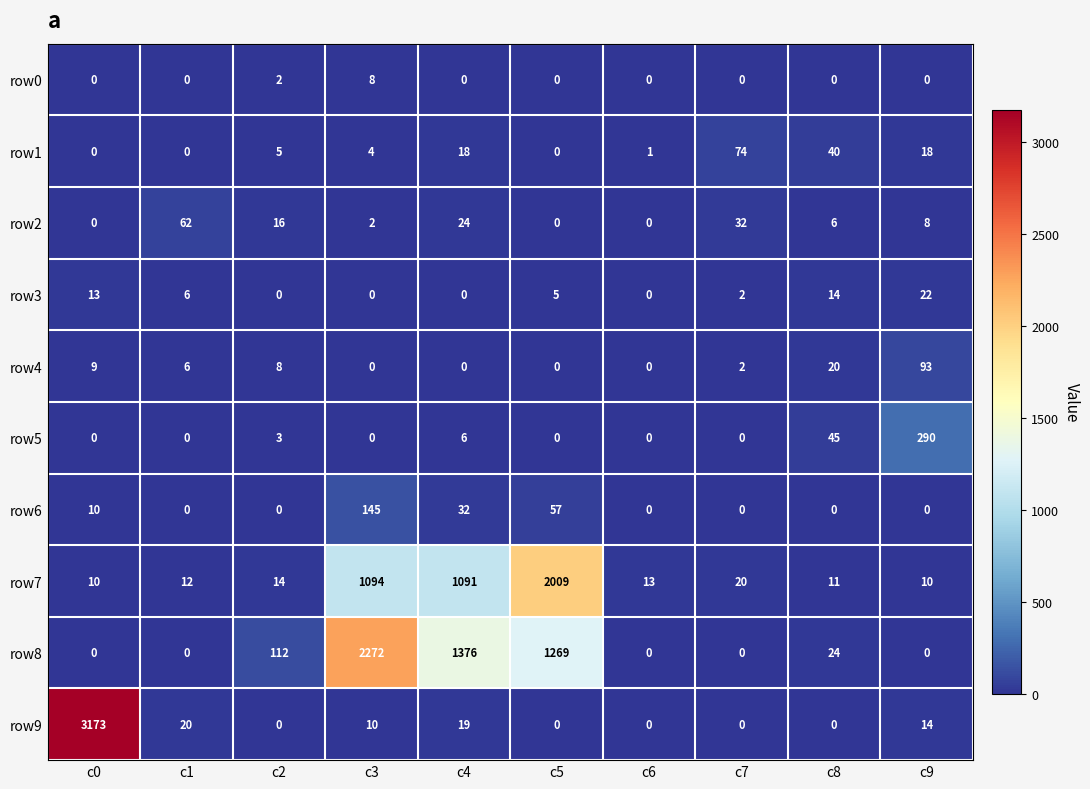

What is the spread (max minus min) of values at c5?

2009